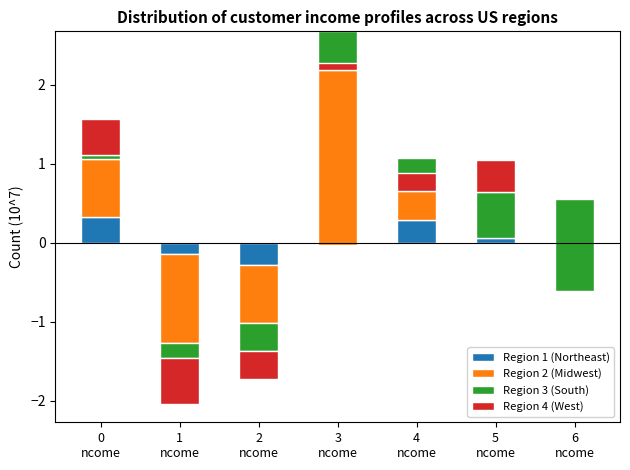

Where does the Region 3 (South) series first go above 0?

0
ncome